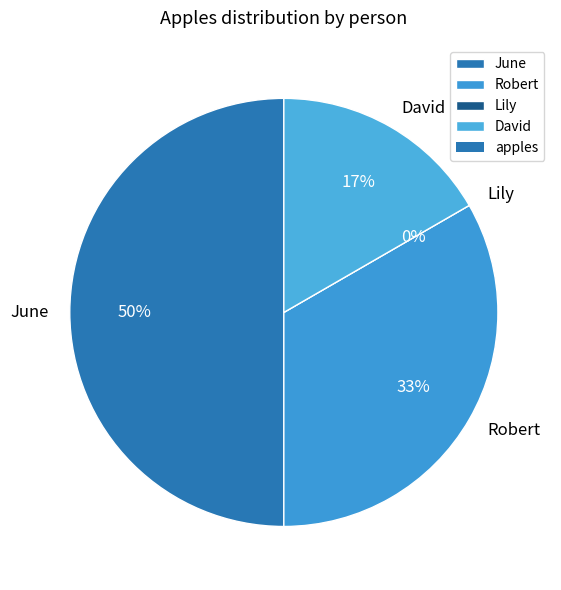

Does any single category account for the majority?

No